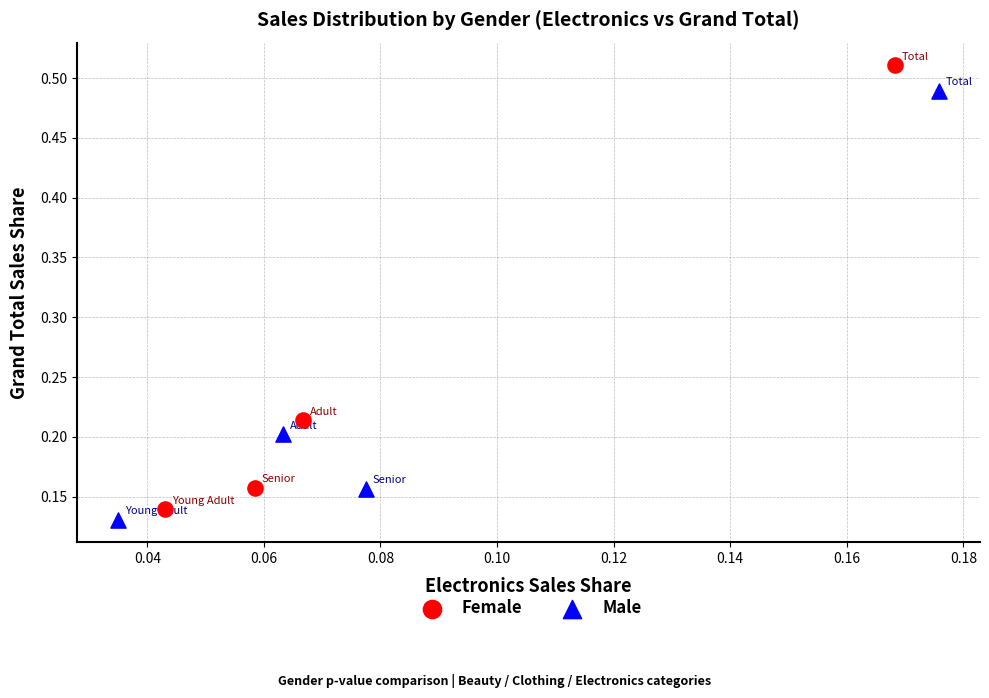

Which series reaches the minimum Y coordinate?

Male